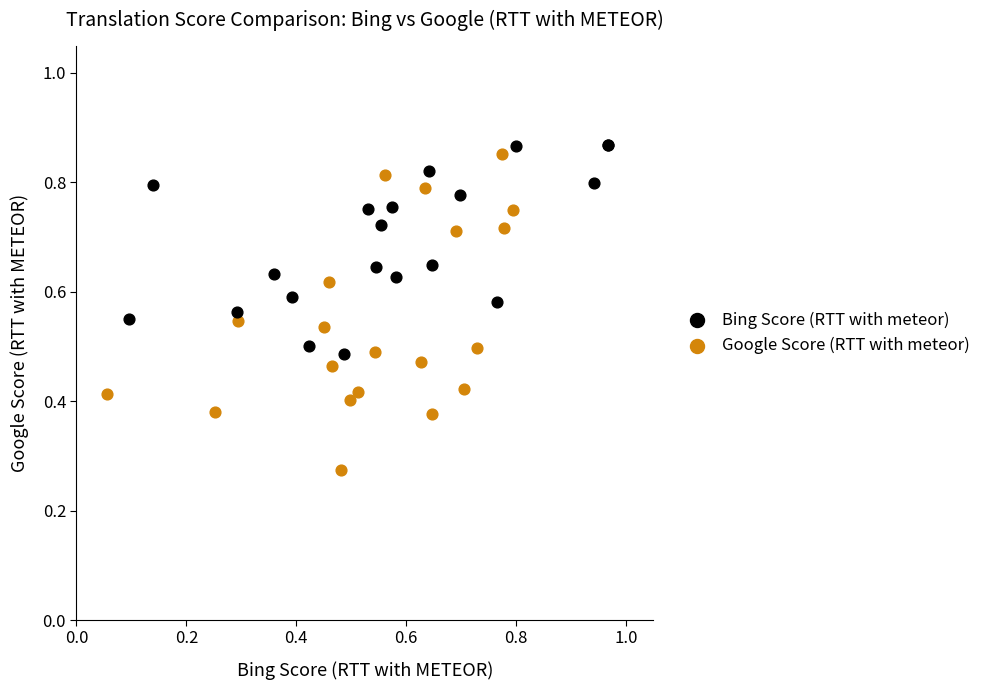

Which series reaches the minimum Y coordinate?

Google Score (RTT with meteor)